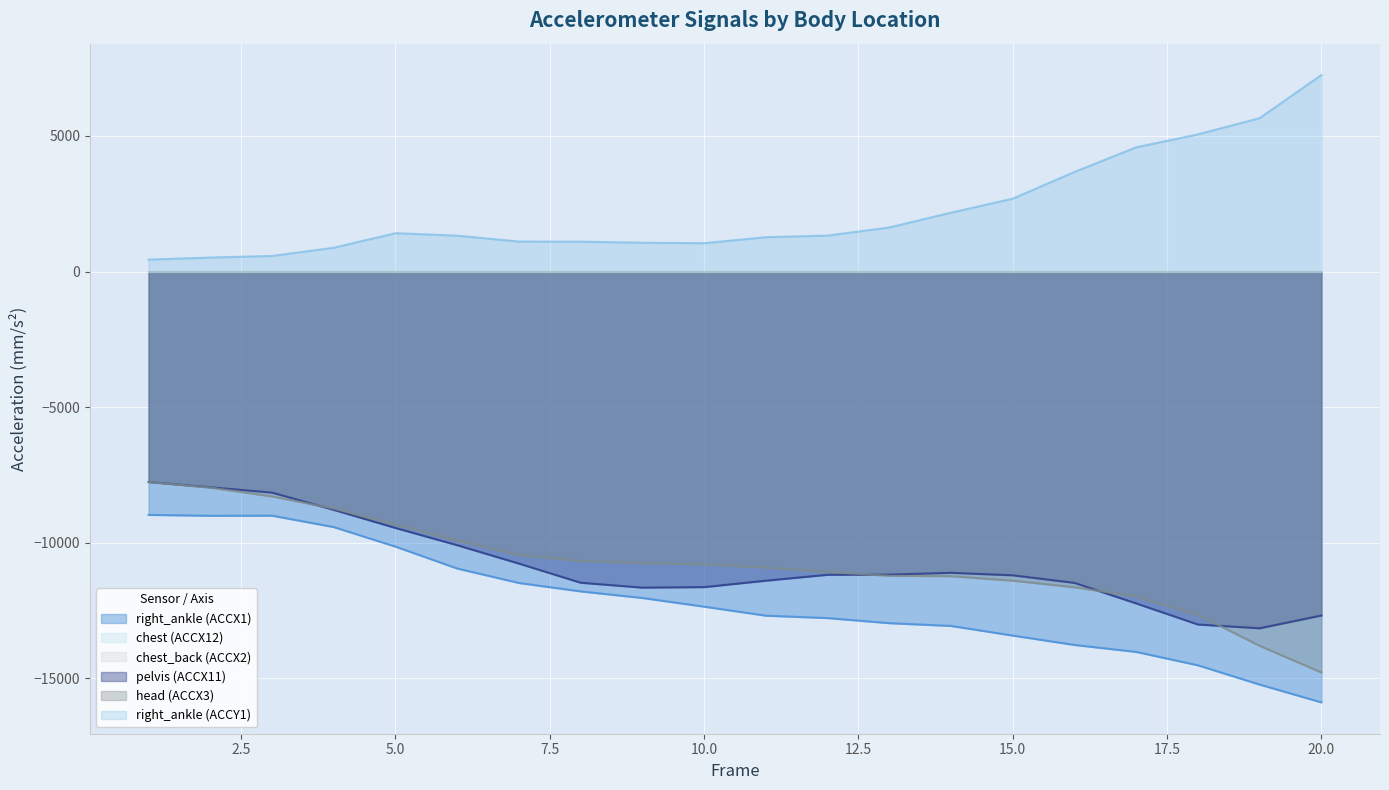

What is the average value of the right_ankle (ACCY1) series?

2238.5